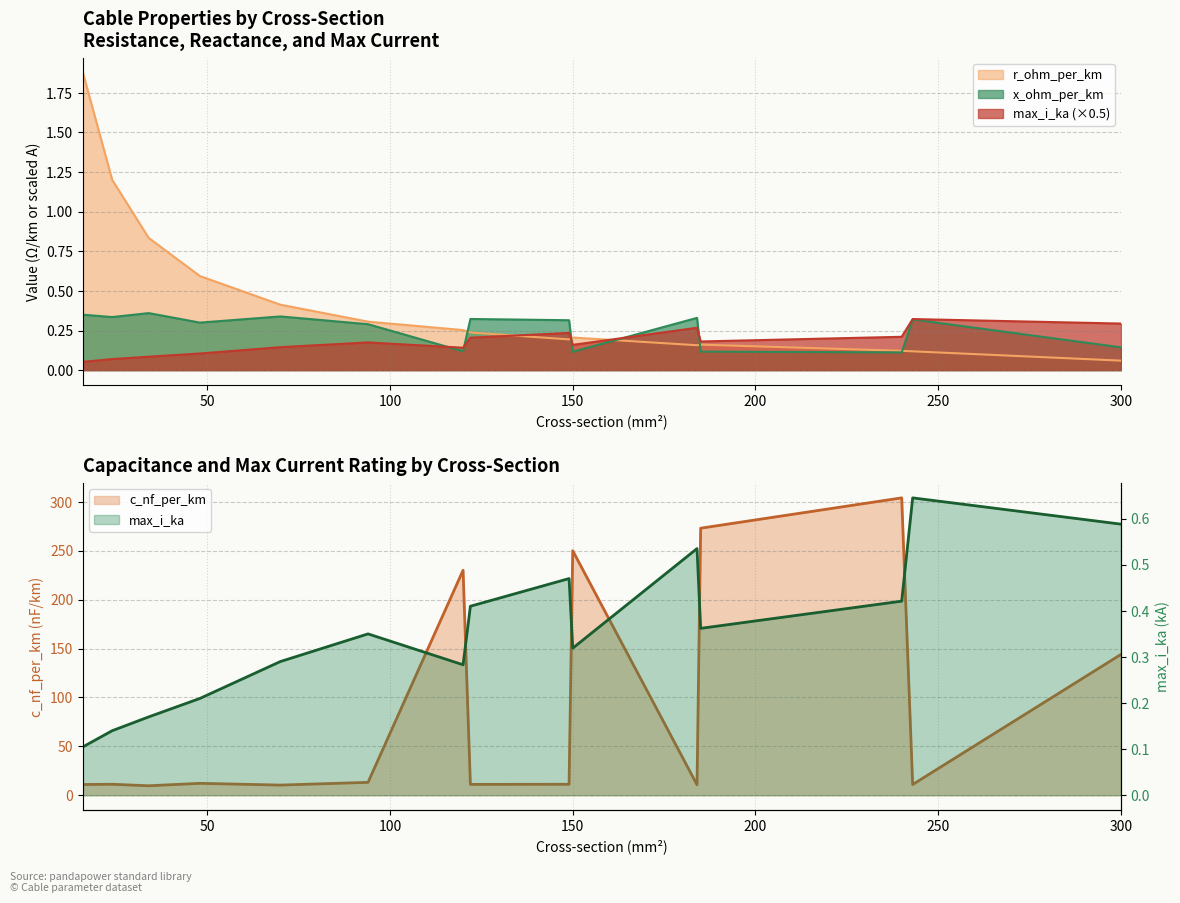

Reading right to left, list all the values displayed in this chart.

c_nf_per_km: 144.0	11.0	304.0	273.0	10.8	250.0	11.2	11.1	230.0	13.2	10.4	12.2	9.7	11.2	11.0
x_ohm_per_km: 0.1	0.3	0.1	0.1	0.3	0.1	0.3	0.3	0.1	0.3	0.3	0.3	0.4	0.3	0.3
max_i_ka: 0.3	0.3	0.2	0.2	0.3	0.2	0.2	0.2	0.1	0.2	0.1	0.1	0.1	0.1	0.1
r_ohm_per_km: 0.1	0.1	0.1	0.2	0.2	0.2	0.2	0.2	0.3	0.3	0.4	0.6	0.8	1.2	1.9